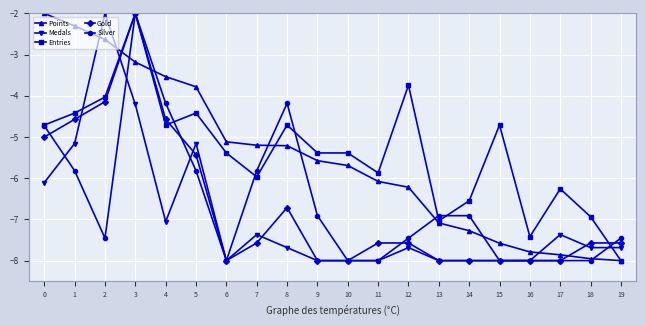

How many values in the Medals series exceed -7?

5